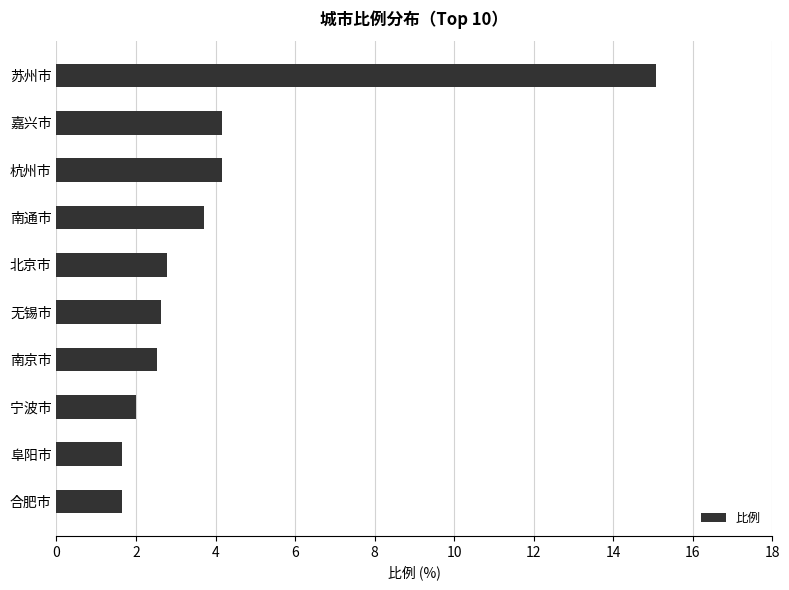

True or false: the data shows 4.2 at 杭州市.

True